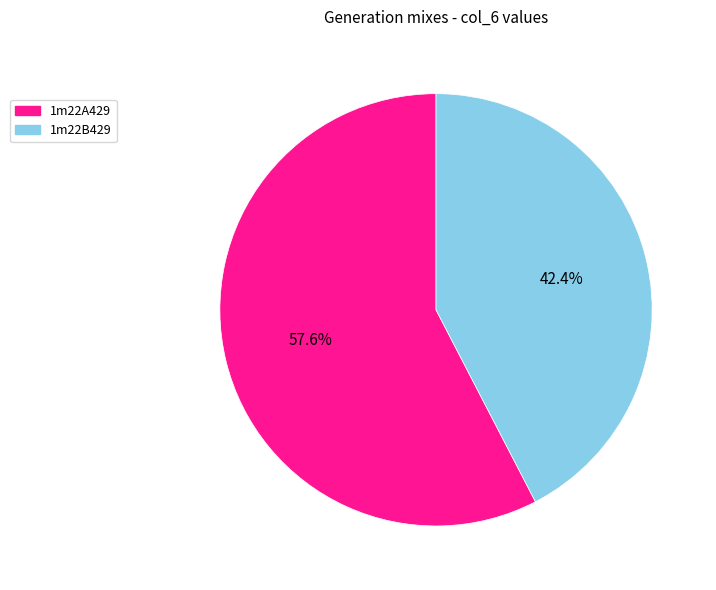

Which slice is the smallest?

1m22B429